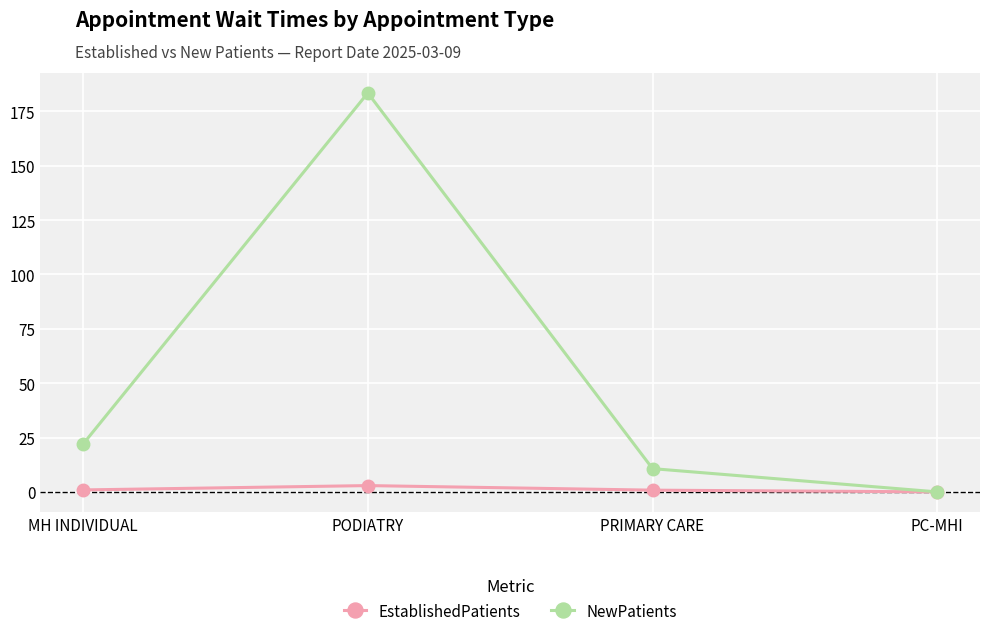

Which series has the largest range (max minus min)?

NewPatients